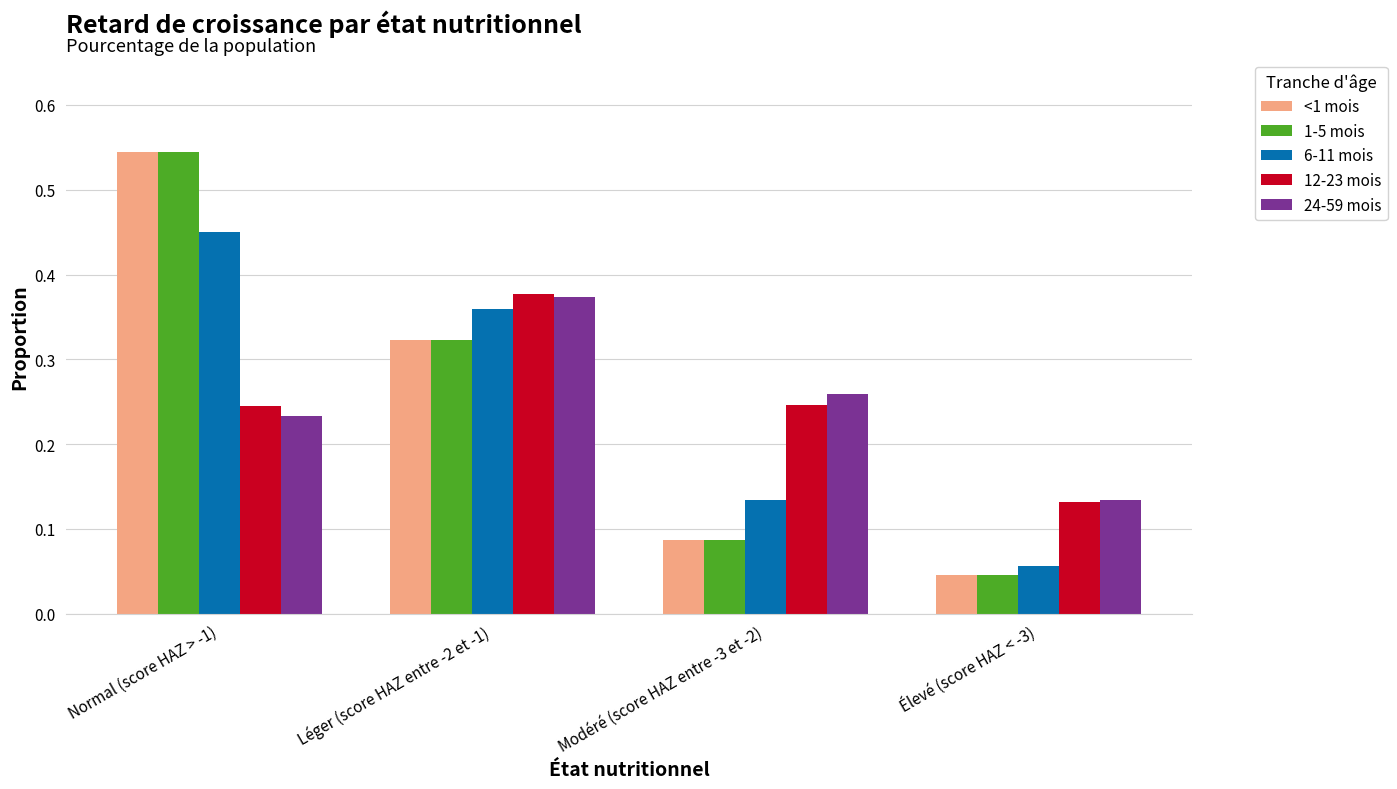

List the labels in order of 6-11 mois value, smallest first.

Élevé (score HAZ < -3), Modéré (score HAZ entre -3 et -2), Léger (score HAZ entre -2 et -1), Normal (score HAZ > -1)